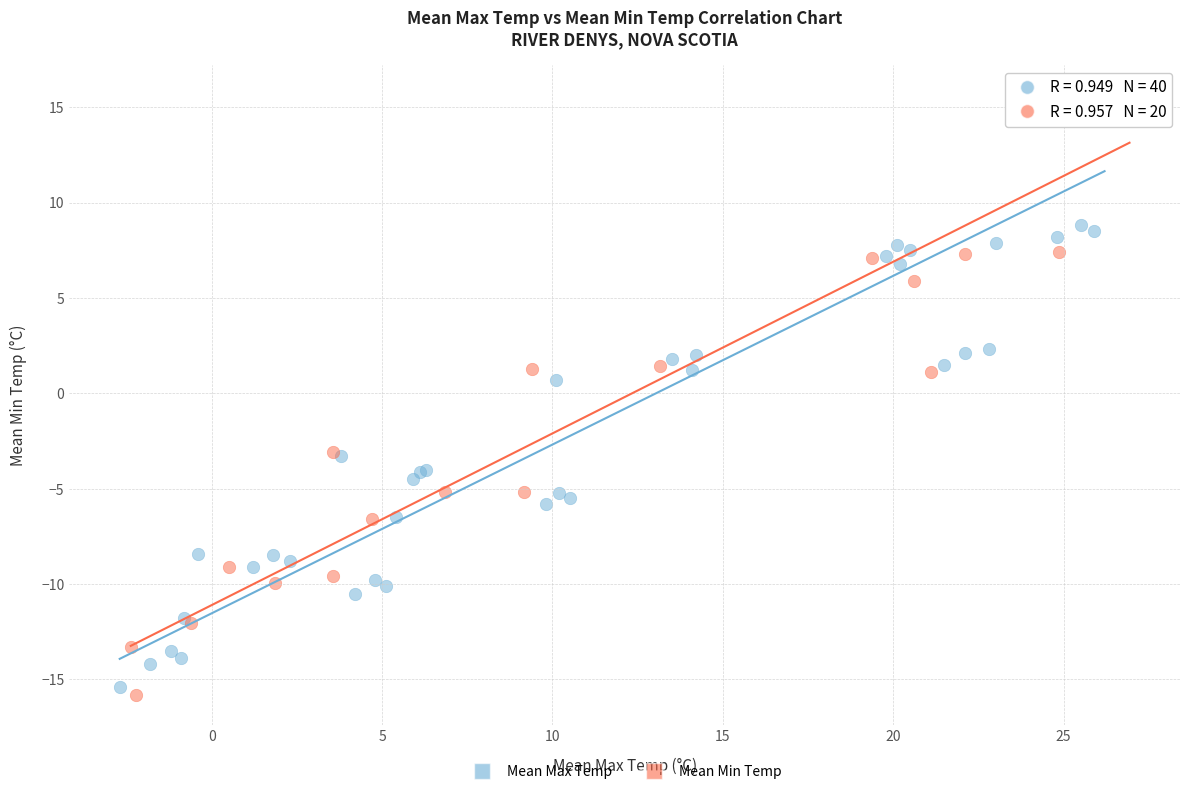

What are all the series names shown in the legend?

Mean Max Temp, Mean Min Temp